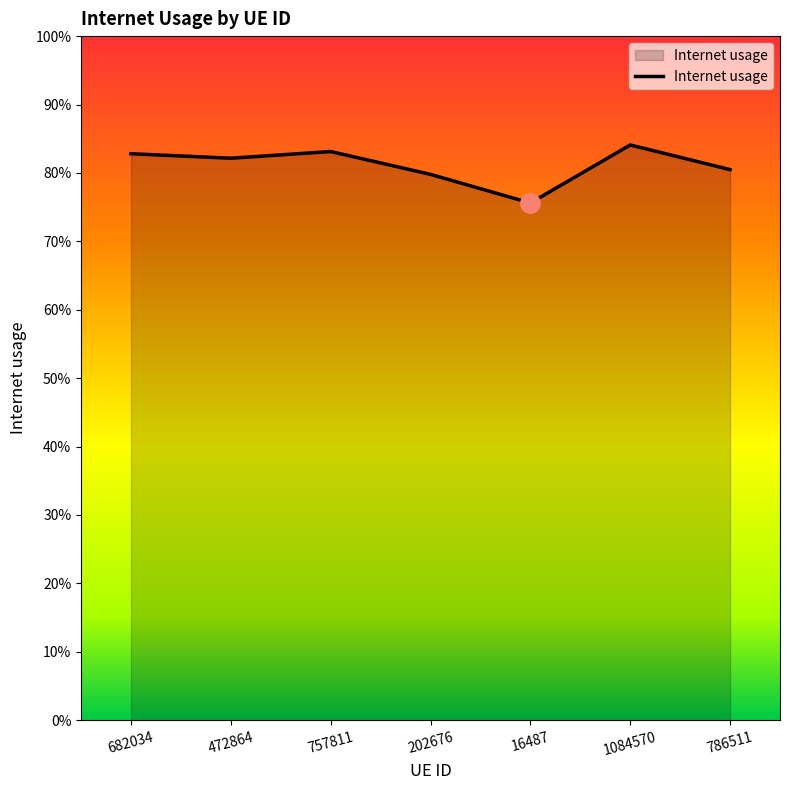

Does the chart have visible grid lines?

No